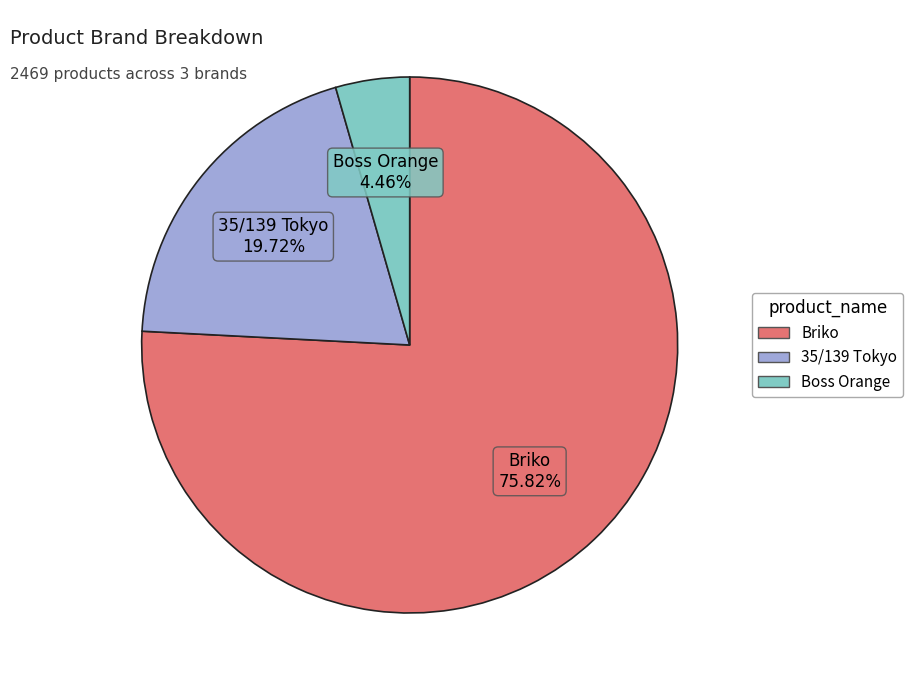

Does any single category account for the majority?

Yes